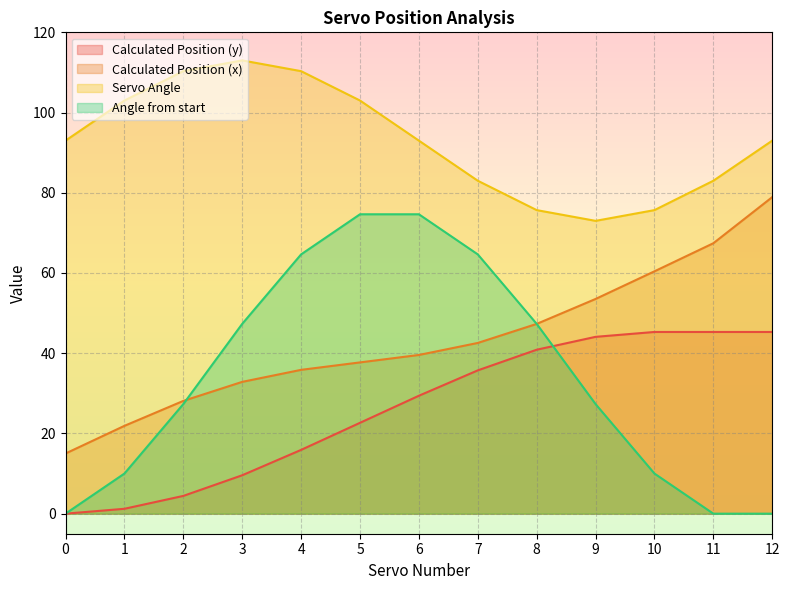

Is it true that Angle from start equals -43.0 at 12?

False